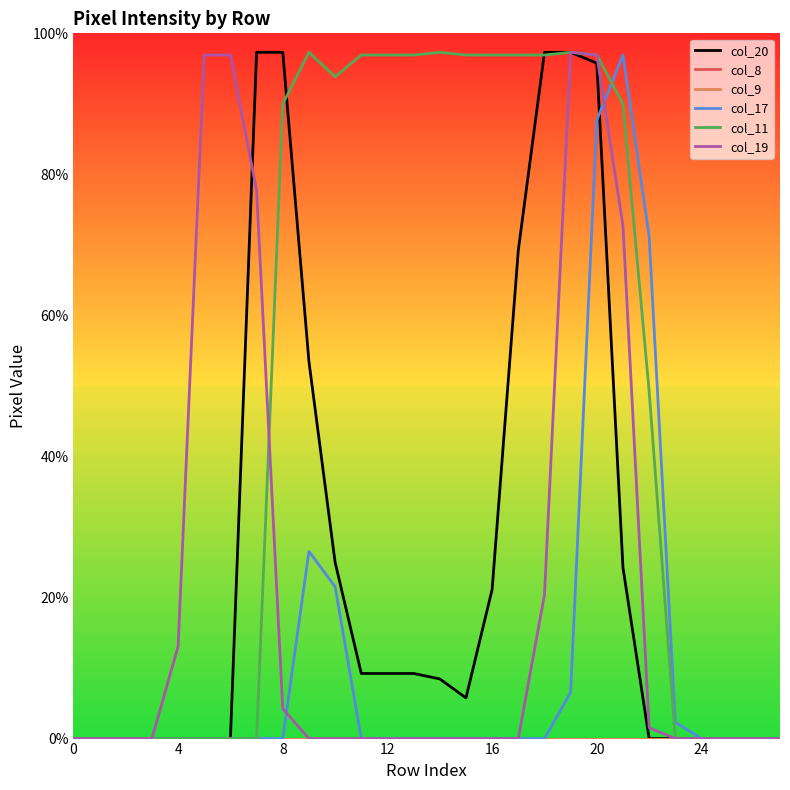

Does the chart display data point markers on the line(s)?

No